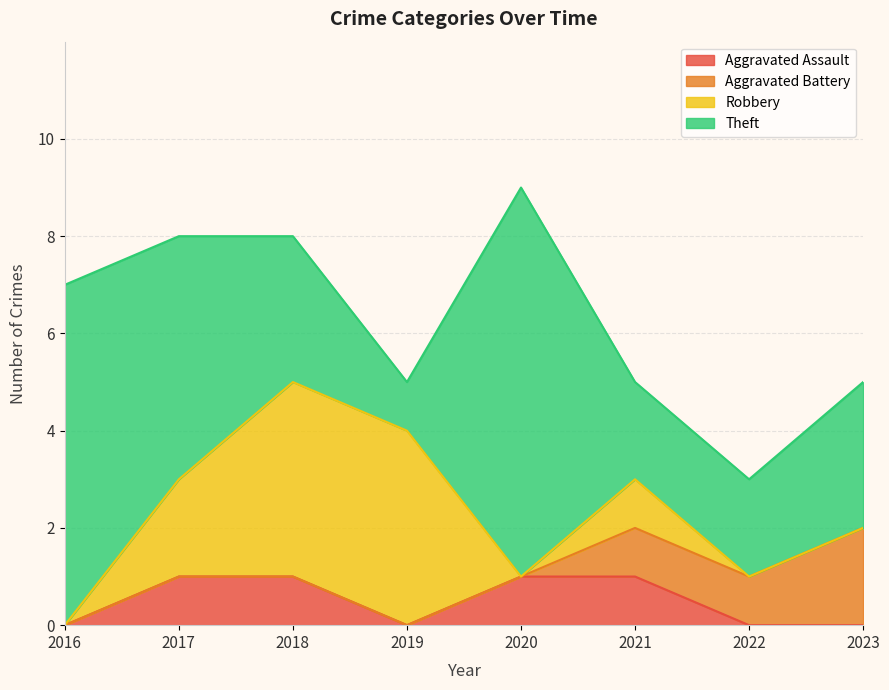

Reading left to right, transcribe all the data shown in this chart.

Aggravated Assault: 2016=0	2017=1	2018=1	2019=0	2020=1	2021=1	2022=0	2023=0
Aggravated Battery: 2016=0	2017=0	2018=0	2019=0	2020=0	2021=1	2022=1	2023=2
Robbery: 2016=0	2017=2	2018=4	2019=4	2020=0	2021=1	2022=0	2023=0
Theft: 2016=7	2017=5	2018=3	2019=1	2020=8	2021=2	2022=2	2023=3